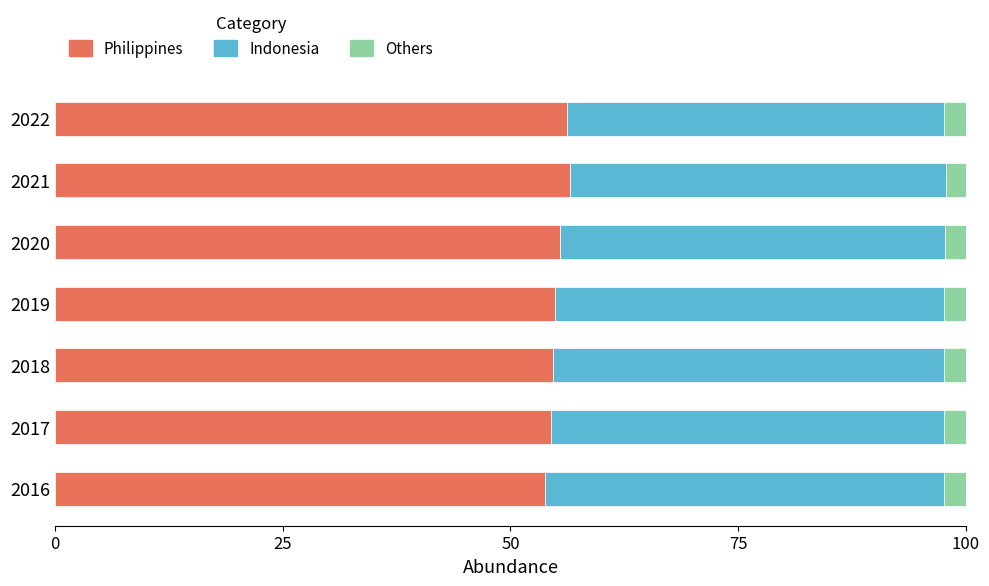

What is the difference between the maximum and minimum values in the Philippines series?

2.7